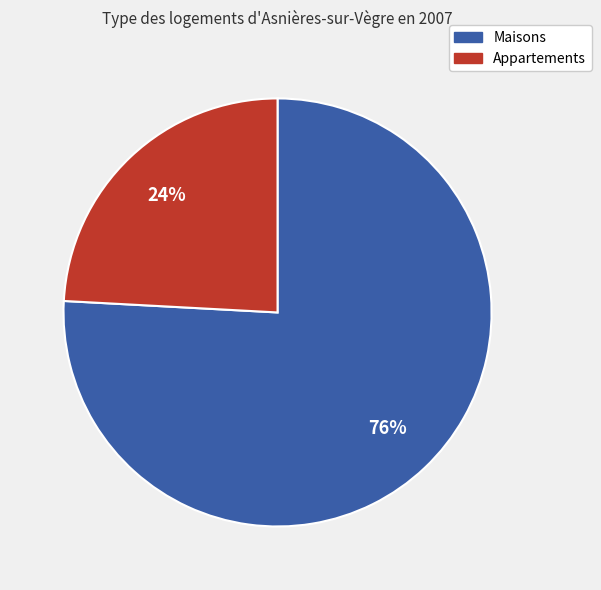

To the nearest percent, what percentage of the pie is Appartements?

24%